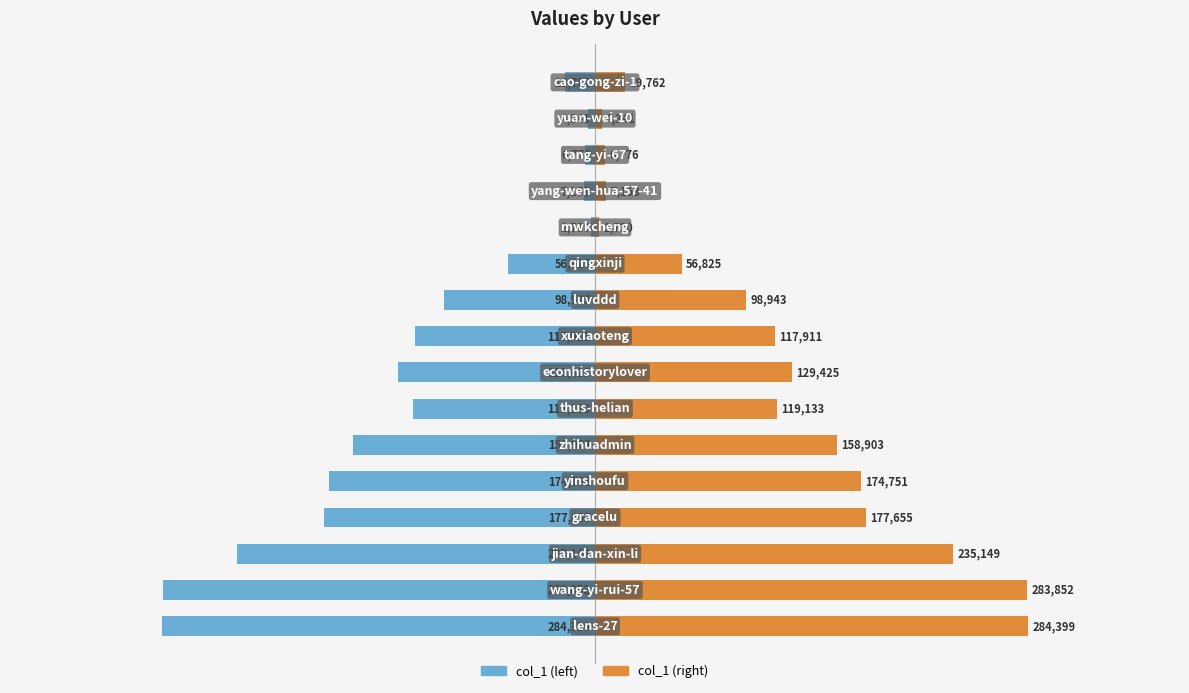

Count the number of categories in the chart.

16